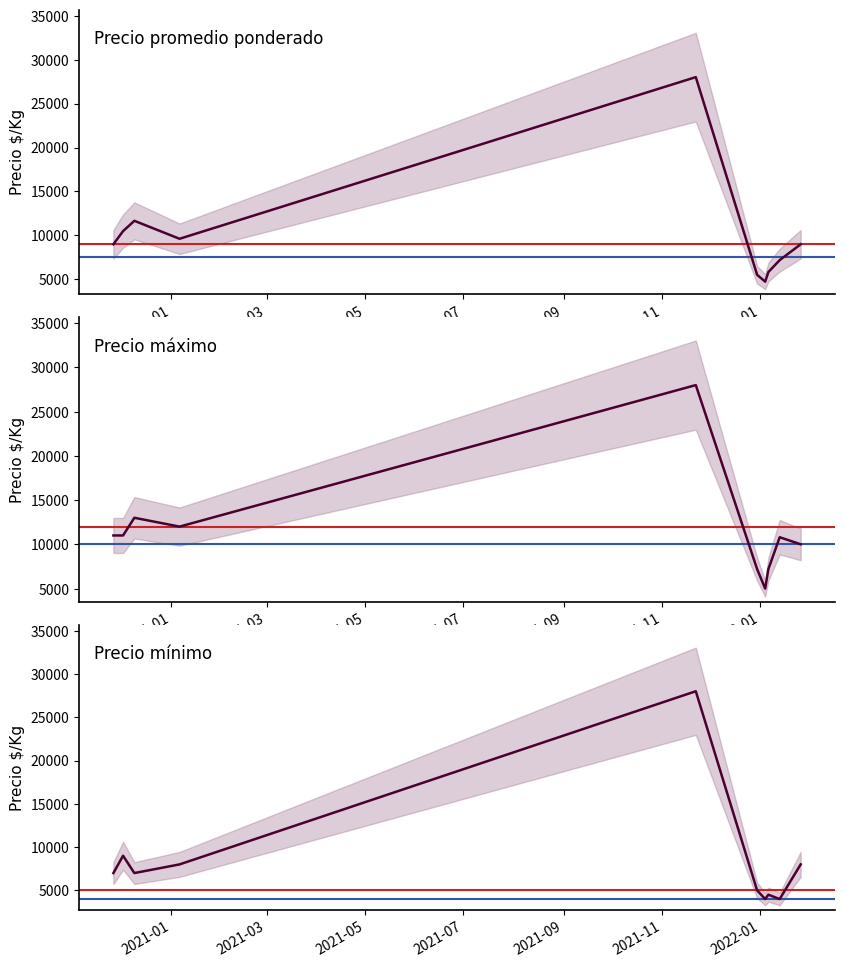

True or false: Precio maximo and Precio promedio ponderado cross at least once.

False